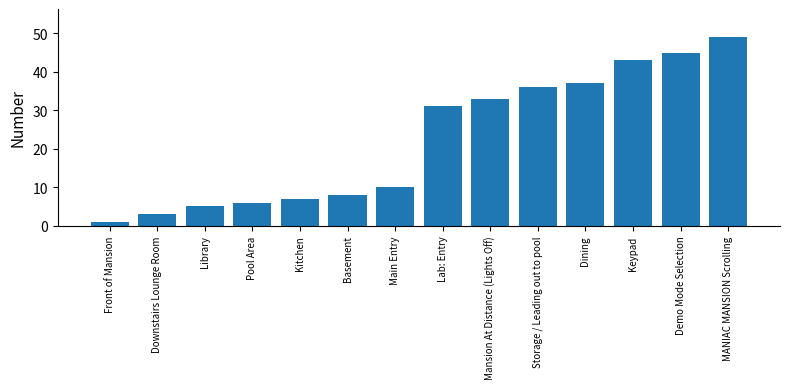

List the labels in order of value, largest first.

MANIAC MANSION Scrolling, Demo Mode Selection, Keypad, Dining, Storage / Leading out to pool, Mansion At Distance (Lights Off), Lab: Entry, Main Entry, Basement, Kitchen, Pool Area, Library, Downstairs Lounge Room, Front of Mansion